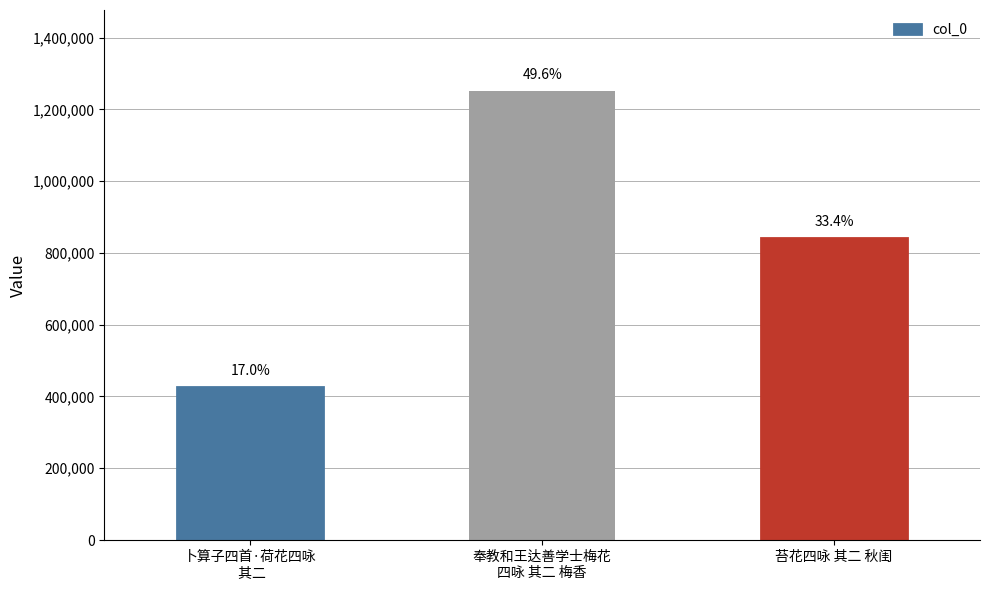

What is the maximum value shown in the chart?

1251475